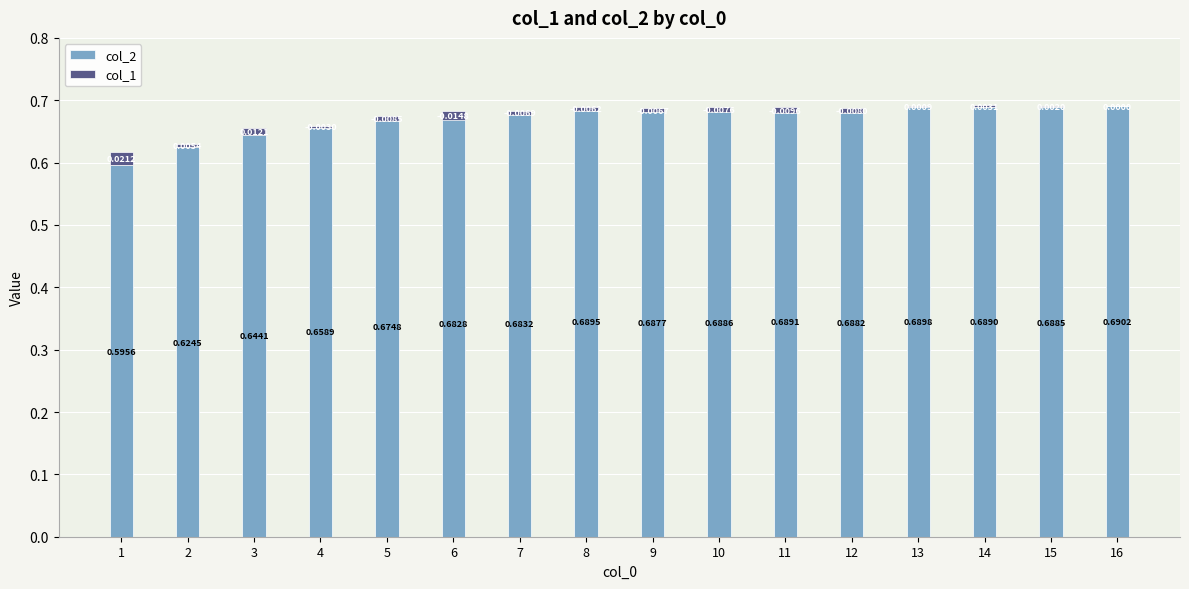

What is the difference between the highest and lowest values at 16?

0.7